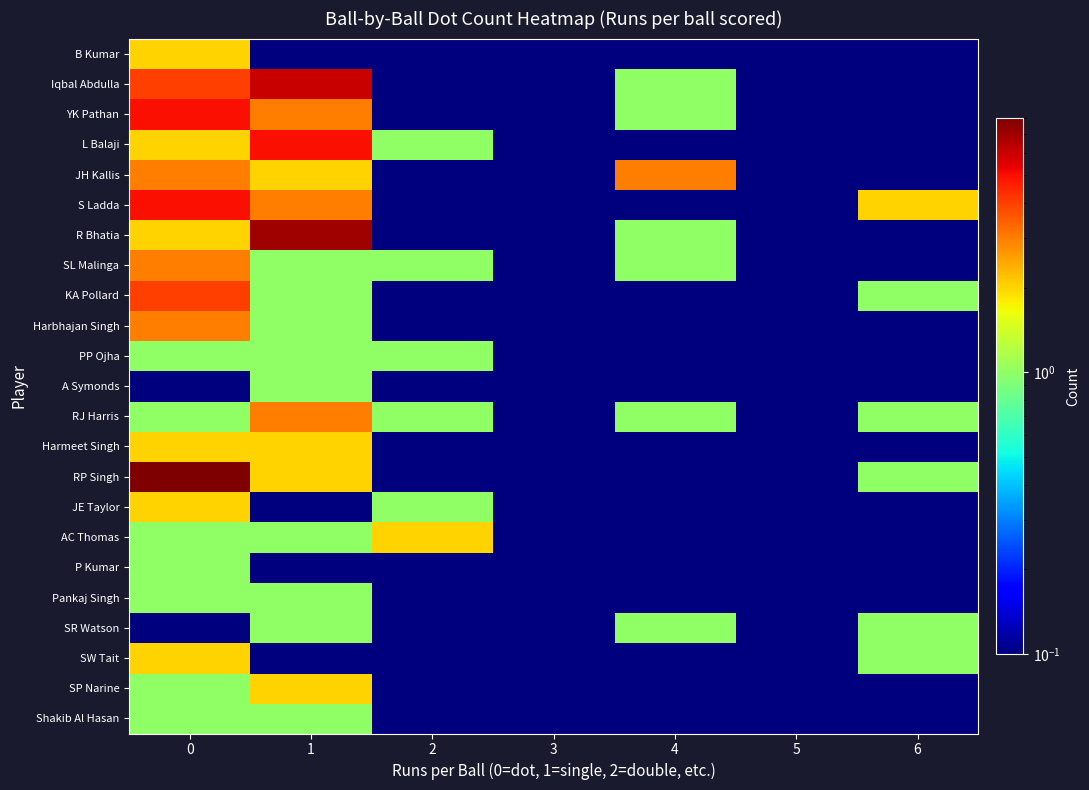

At 1, list the series in order from smallest to largest.

B Kumar, JE Taylor, P Kumar, SW Tait, SL Malinga, KA Pollard, Harbhajan Singh, PP Ojha, A Symonds, AC Thomas, Pankaj Singh, SR Watson, Shakib Al Hasan, JH Kallis, Harmeet Singh, RP Singh, SP Narine, YK Pathan, S Ladda, RJ Harris, L Balaji, Iqbal Abdulla, R Bhatia